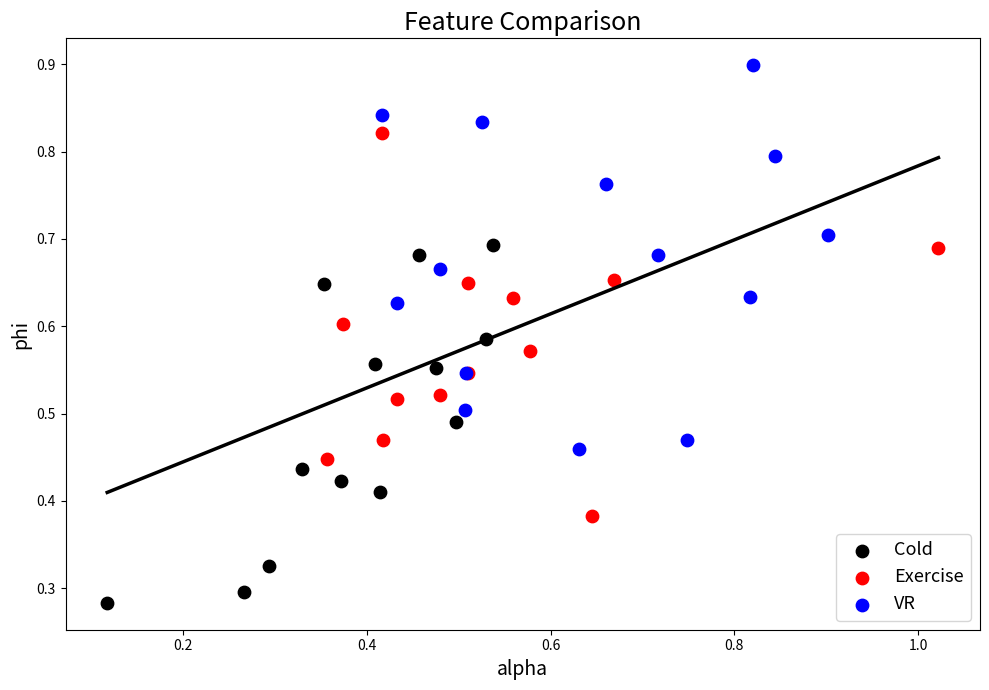

Which series reaches the minimum Y coordinate?

Cold